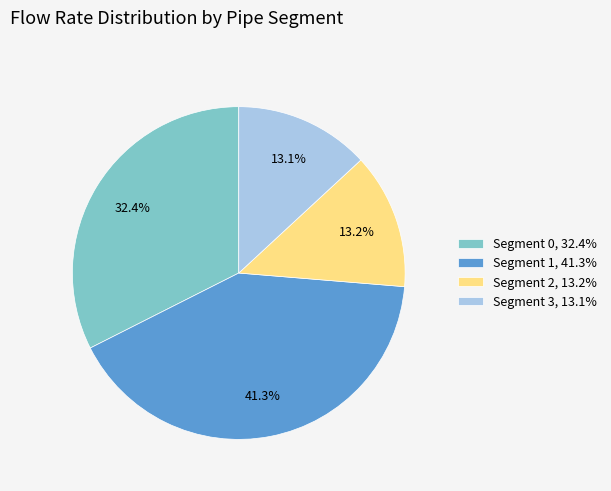

Do Segment 2, 13.2% and Segment 1, 41.3% together represent more than half of the pie?

Yes